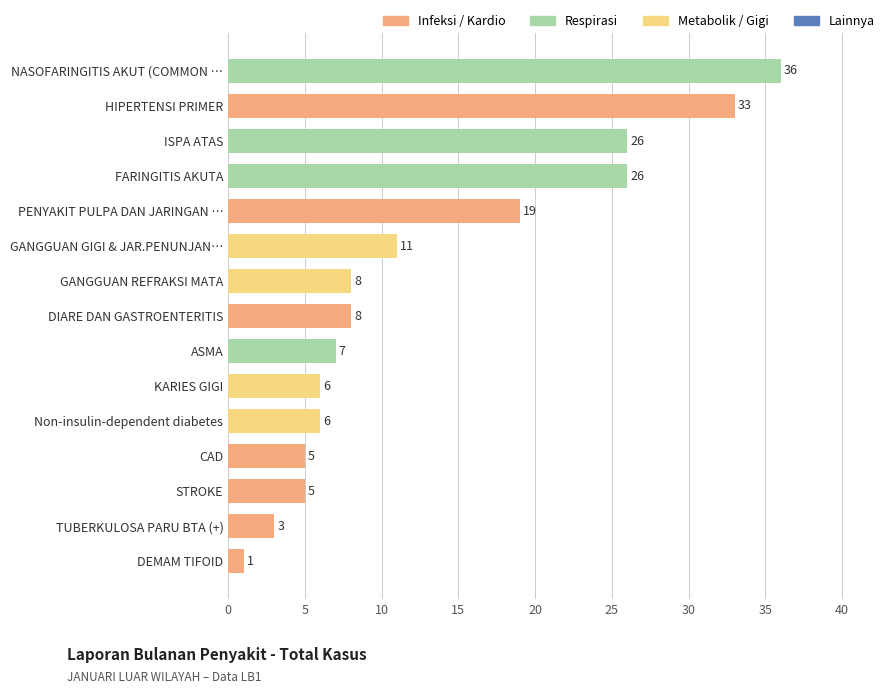

What value does the data have at NASOFARINGITIS AKUT (COMMON …, to the nearest 5?

35